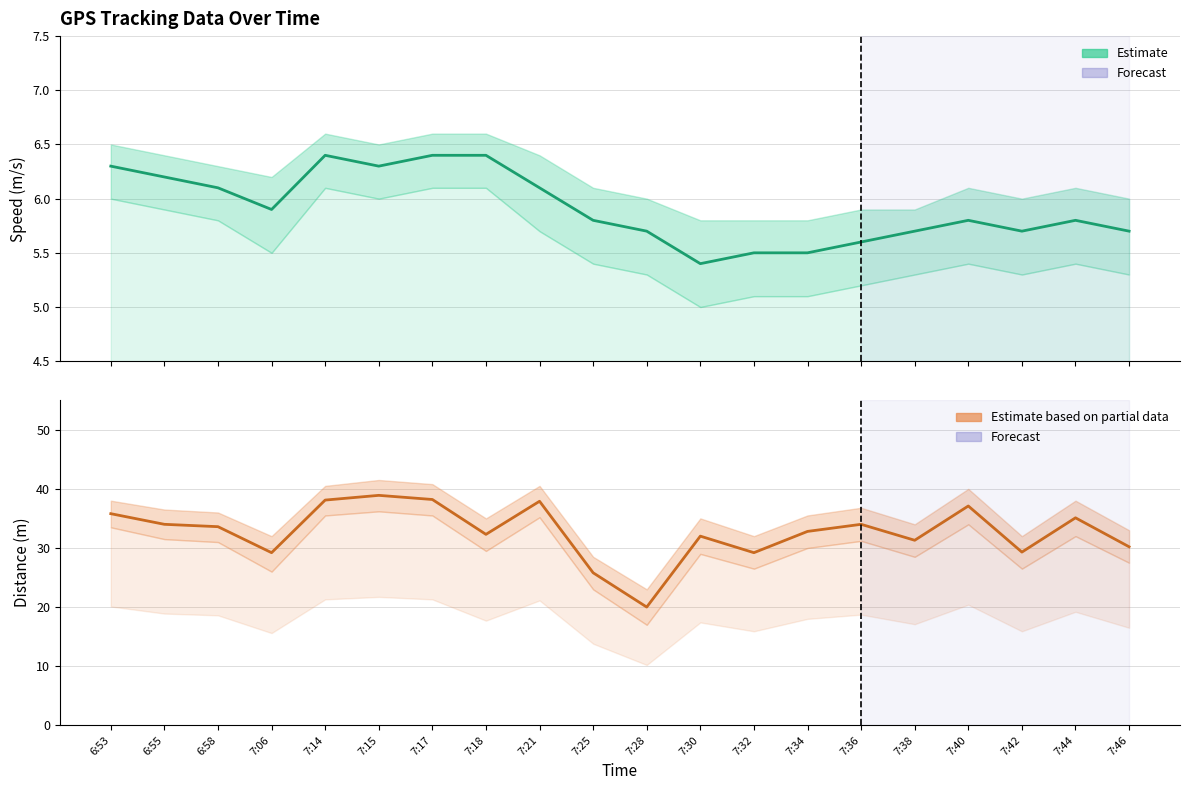

Reading left to right, transcribe all the data shown in this chart.

Speed (m/s): 6.3	6.2	6.1	5.9	6.4	6.3	6.4	6.4	6.1	5.8	5.7	5.4	5.5	5.5	5.6	5.7	5.8	5.7	5.8	5.7
Distance (m): 35.8	34.0	33.6	29.2	38.1	38.9	38.2	32.3	37.9	25.8	20.0	32.0	29.2	32.8	34.0	31.3	37.1	29.3	35.1	30.2